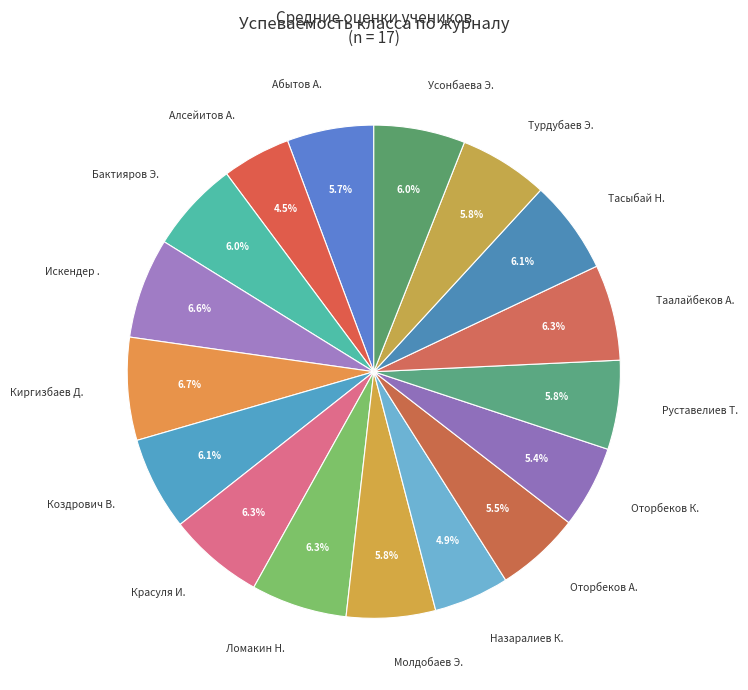

To the nearest percent, what percentage of the pie is Коздрович В.?

6%